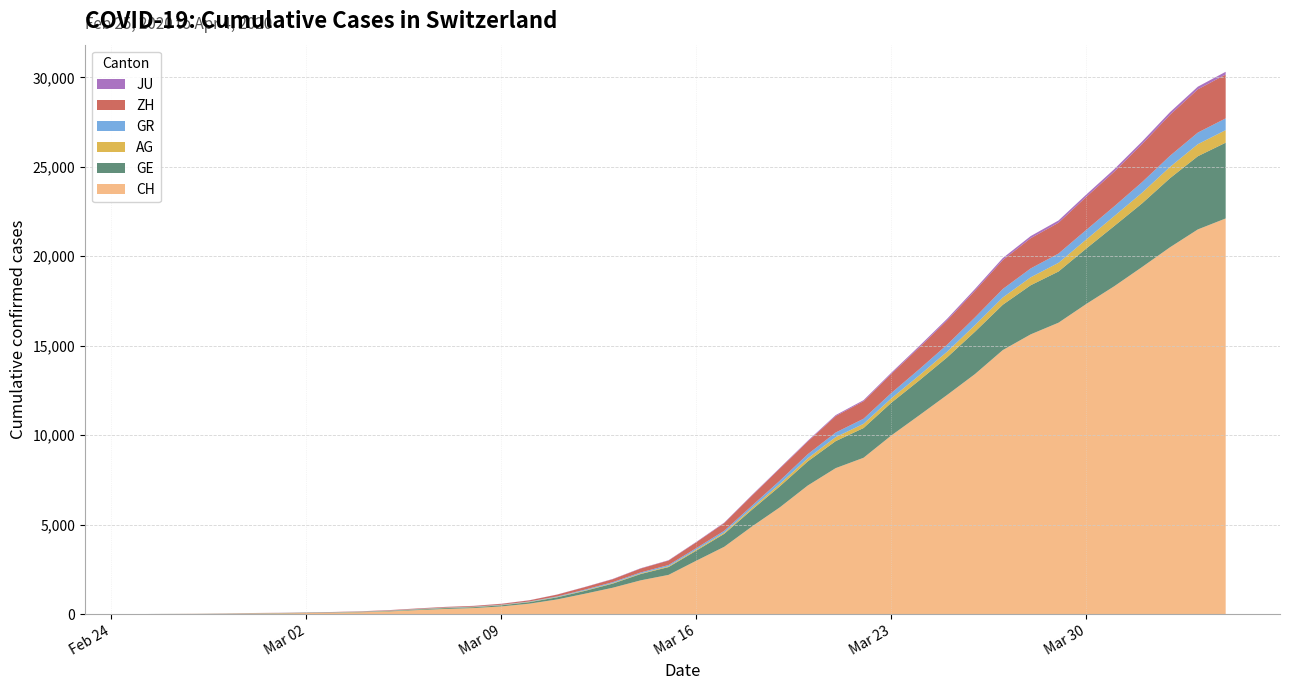

Reading left to right, extract all data points from this chart.

CH: 0	5	9	20	32	40	56	71	101	148	222	285	333	425	579	816	1136	1471	1883	2188	2983	3759	4899	5969	7186	8155	8734	9984	11107	12245	13412	14755	15632	16285	17335	18322	19397	20498	21498	22111
GE: 0	1	1	5	9	11	12	15	17	23	33	46	48	63	83	117	159	230	353	437	563	724	938	1175	1348	1510	1662	1829	1949	2098	2367	2533	2745	2861	3100	3366	3557	3861	4090	4235
AG: 0	1	1	1	3	4	7	7	10	11	12	14	14	15	18	20	27	30	33	43	56	69	96	134	175	223	235	245	283	318	367	407	444	485	506	554	596	631	673	702
GR: 0	2	2	6	6	6	9	9	12	14	16	17	18	18	22	31	43	53	56	71	84	101	128	182	226	258	284	300	343	393	433	474	495	519	535	547	592	622	649	657
ZH: 0	0	2	2	6	7	10	13	15	23	29	34	40	49	62	101	140	163	218	250	326	429	568	679	711	919	978	1067	1213	1357	1489	1616	1690	1722	1848	1936	2125	2289	2417	2450
JU: 0	0	1	1	1	1	1	2	2	4	4	5	5	7	7	7	12	17	18	19	25	29	32	36	44	54	61	69	82	92	100	114	119	127	128	140	145	149	149	154